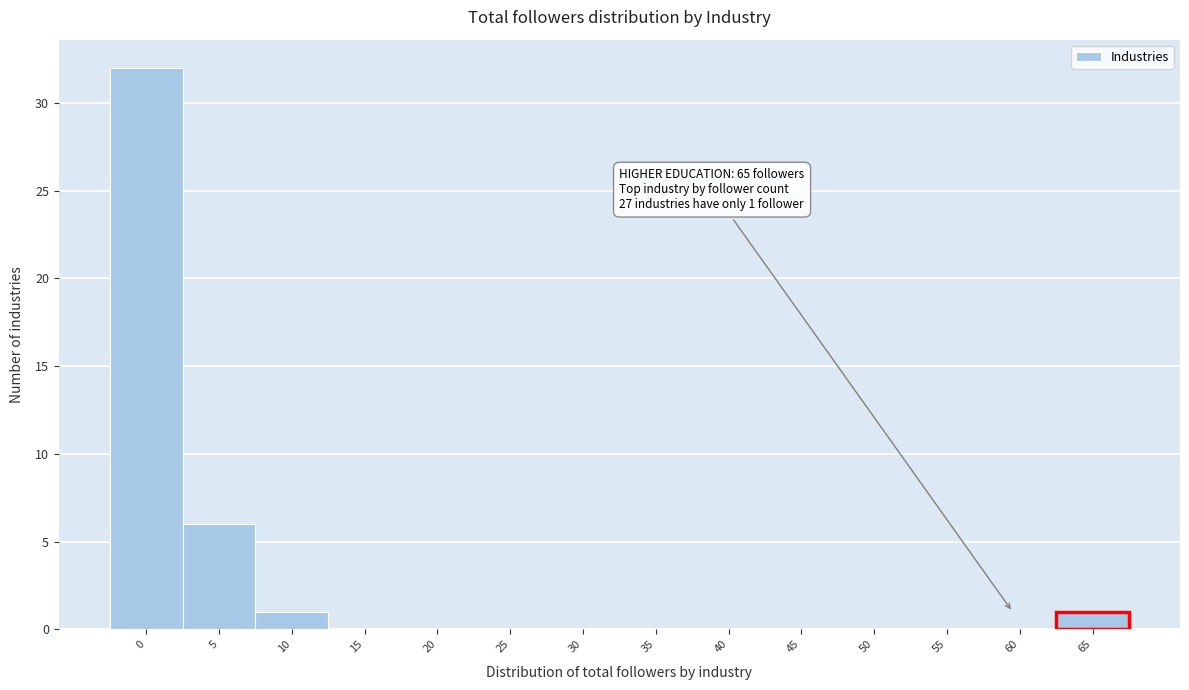

Reading left to right, extract all data points from this chart.

0=32	5=6	10=1	15=0	20=0	25=0	30=0	35=0	40=0	45=0	50=0	55=0	60=0	65=1